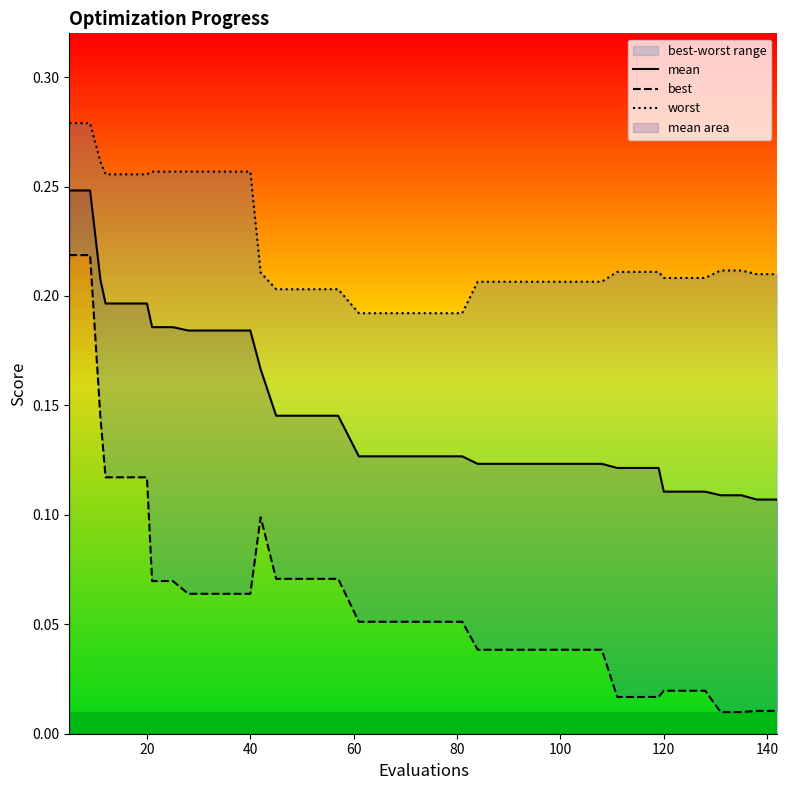

What is the label of the 34th point from the right?

120